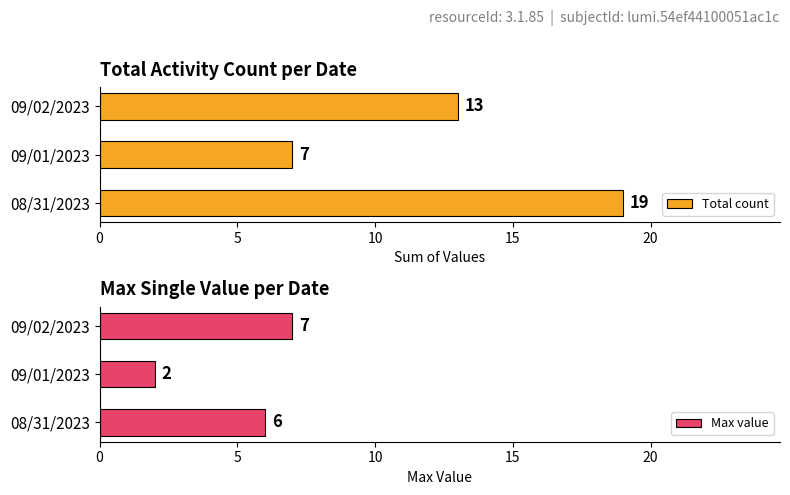

Reading left to right, what are all the values shown in this chart?

Total count: 19	7	13
Max value: 6	2	7